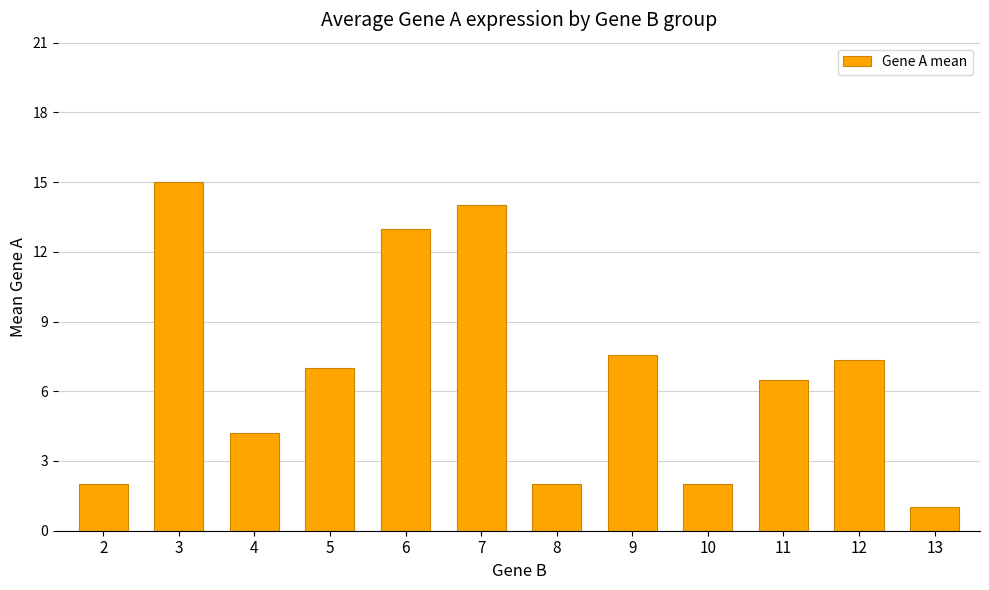

Reading left to right, list all the values displayed in this chart.

2=2.0	3=15.0	4=4.2	5=7.0	6=13.0	7=14.0	8=2.0	9=7.6	10=2.0	11=6.5	12=7.3	13=1.0